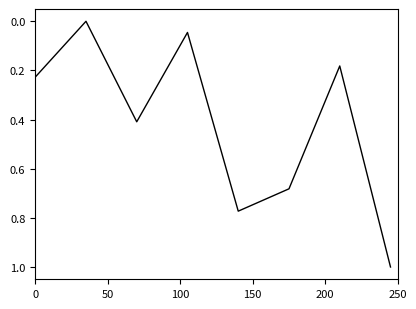

What is the greatest value displayed?

1.0